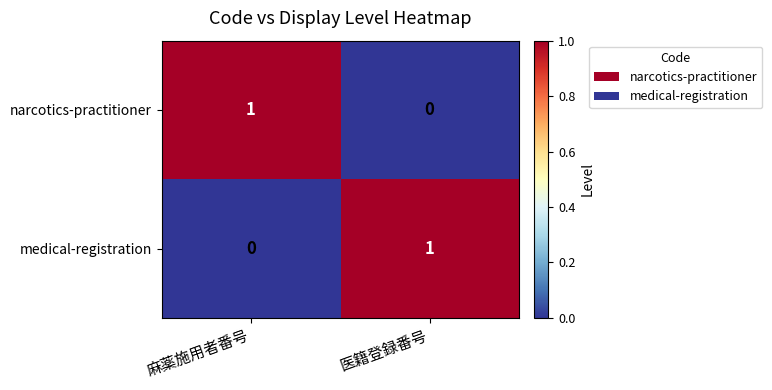

Is it true that narcotics-practitioner equals 1 at 医籍登録番号?

False